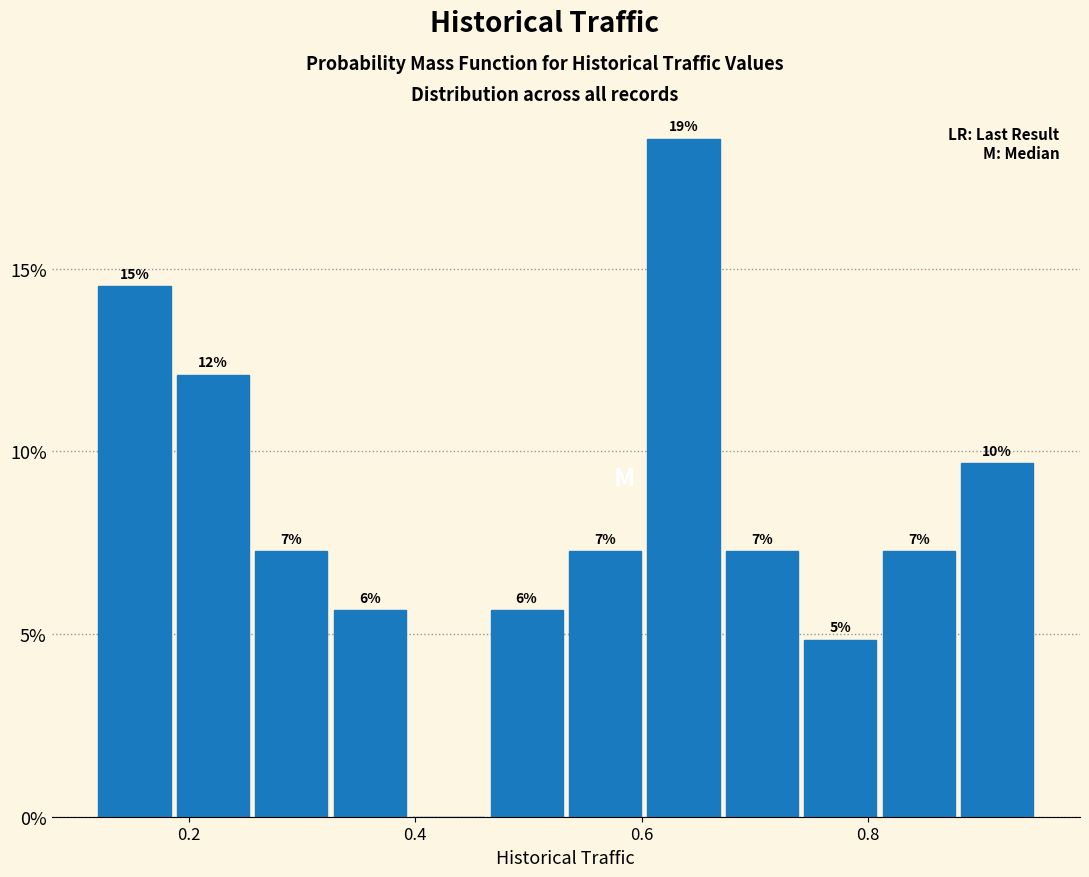

Around what value on the x-axis is the tallest bar? Give the approximate position of its centre, as read against the axis.

0.64